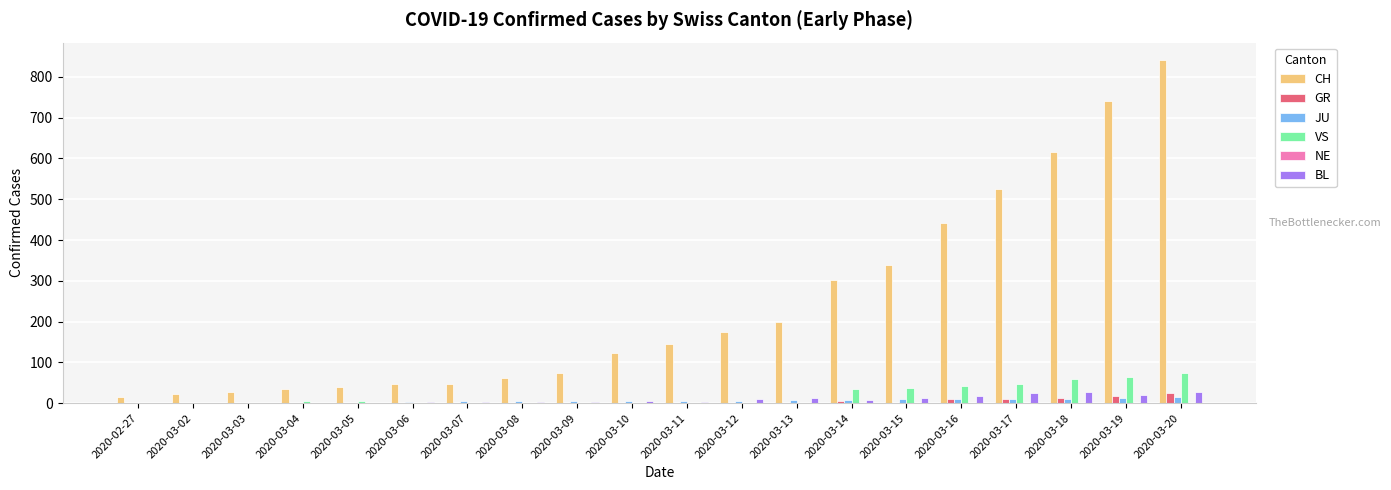

Does the chart contain stacked bars?

No